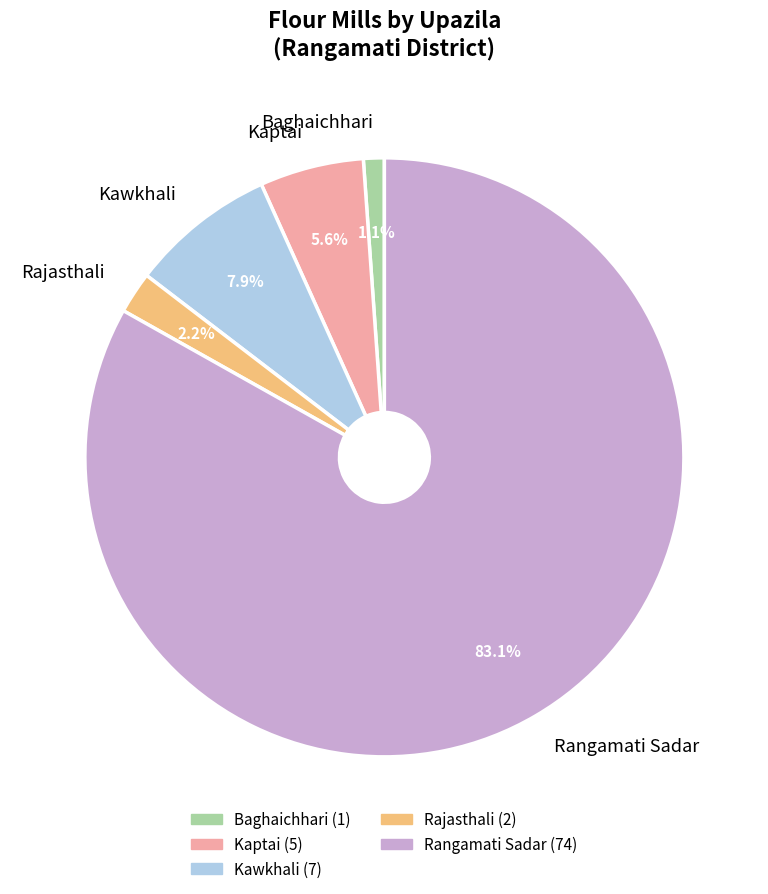

Combined, what portion of the pie is Baghaichhari and Rangamati Sadar?

84.3%